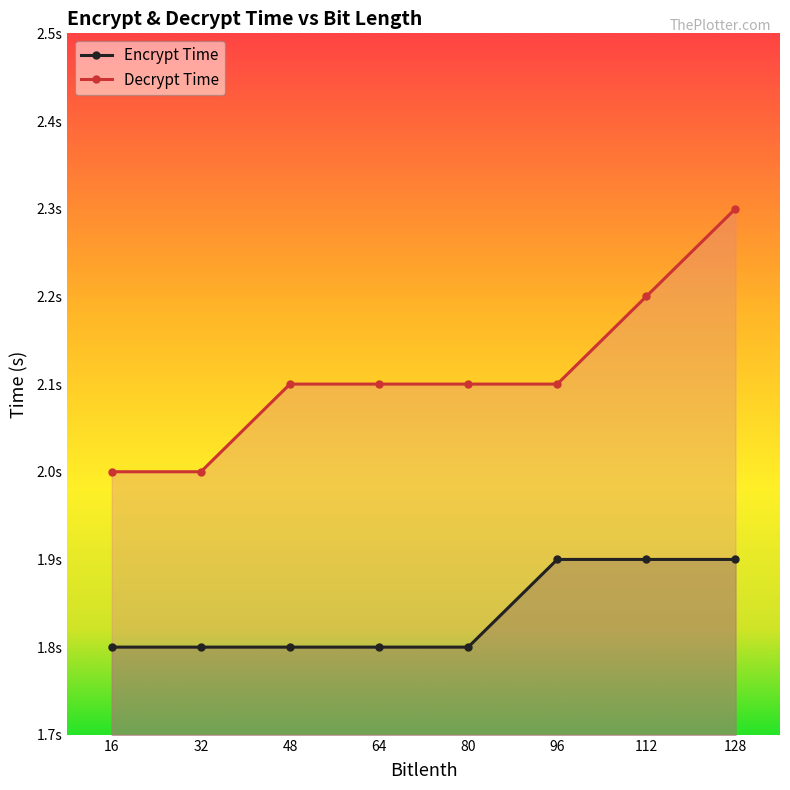

List the series in order of their peak value, lowest first.

Encrypt Time, Decrypt Time